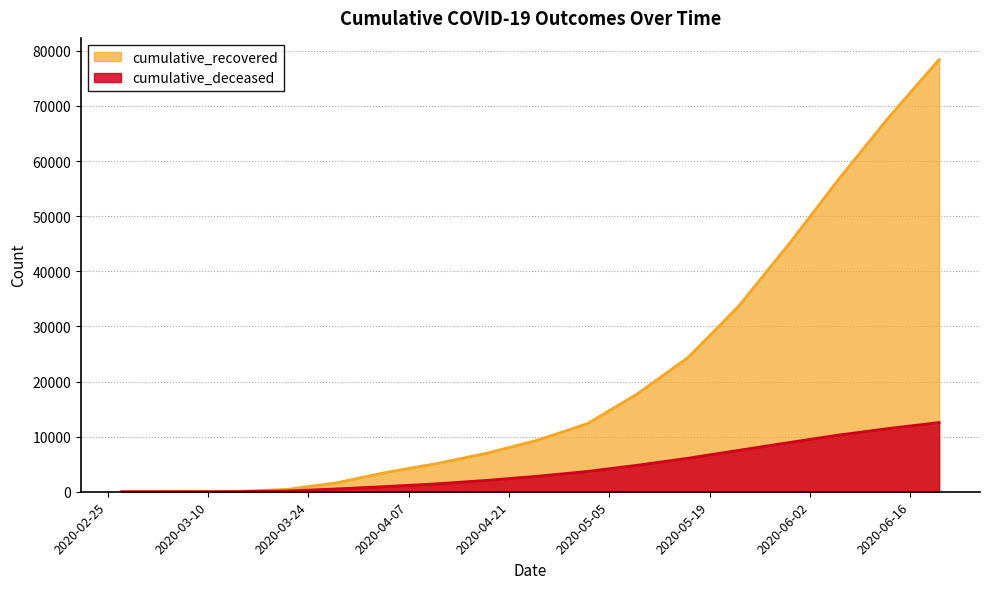

What is the difference between the maximum and minimum values in the cumulative_recovered series?

78429